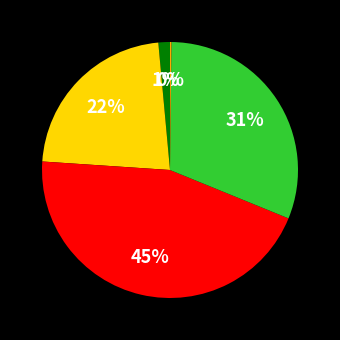

To the nearest percent, what is the difference between the largest and smallest slice percentages?

45%